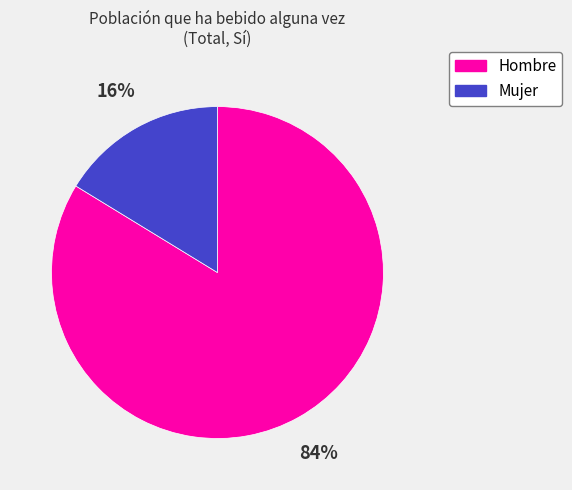

What percentage is the Hombre slice, to the nearest percent?

84%